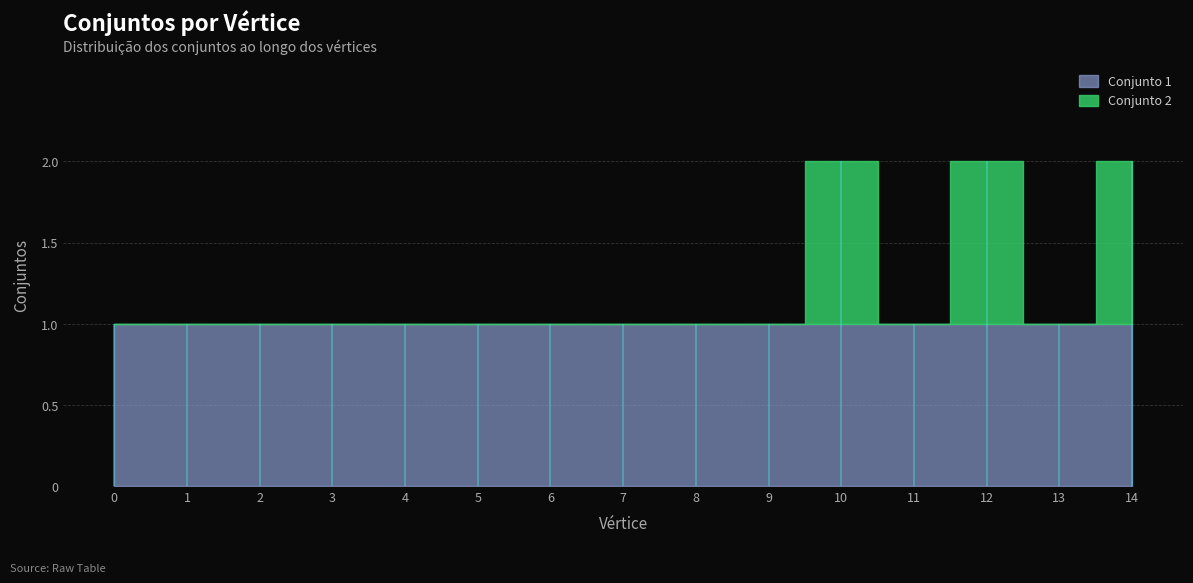

What is the sum of all values?

18